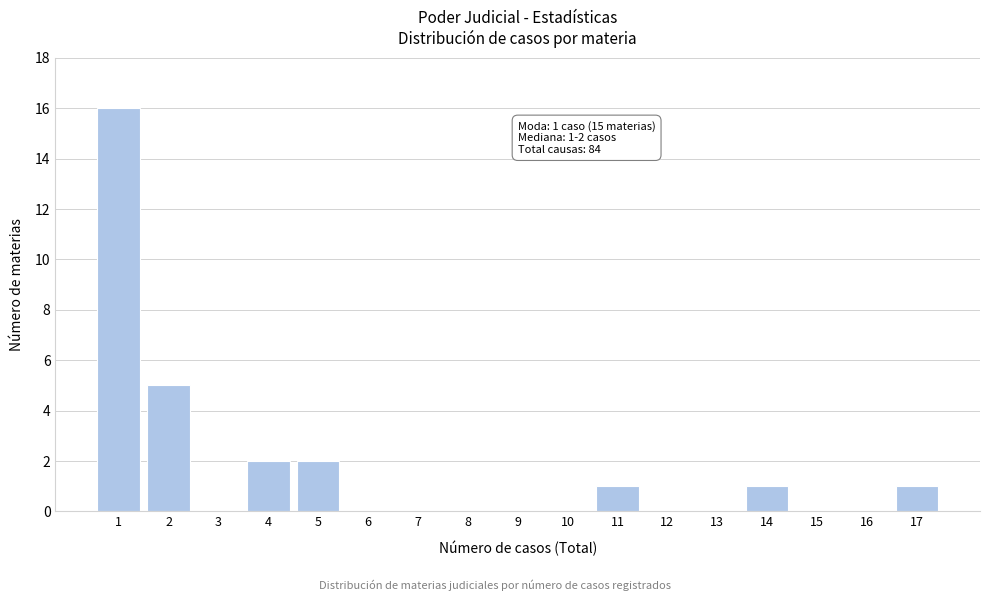

Reading right to left, transcribe all the data shown in this chart.

17=1	16=0	15=0	14=1	13=0	12=0	11=1	10=0	9=0	8=0	7=0	6=0	5=2	4=2	3=0	2=5	1=16